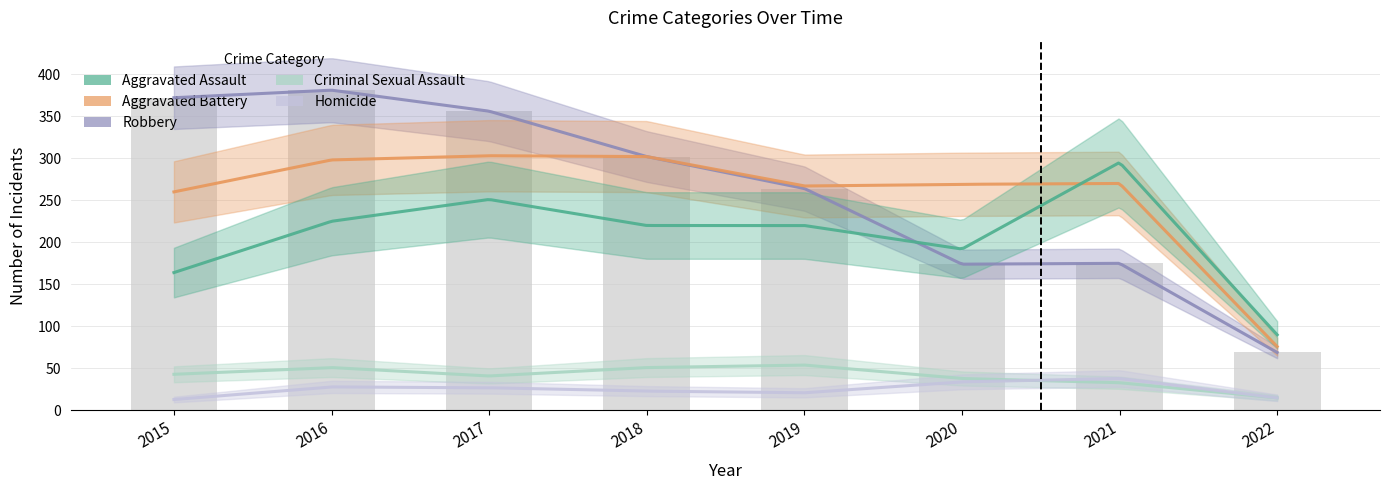

At which category does the chart reach its minimum across all series?

2015